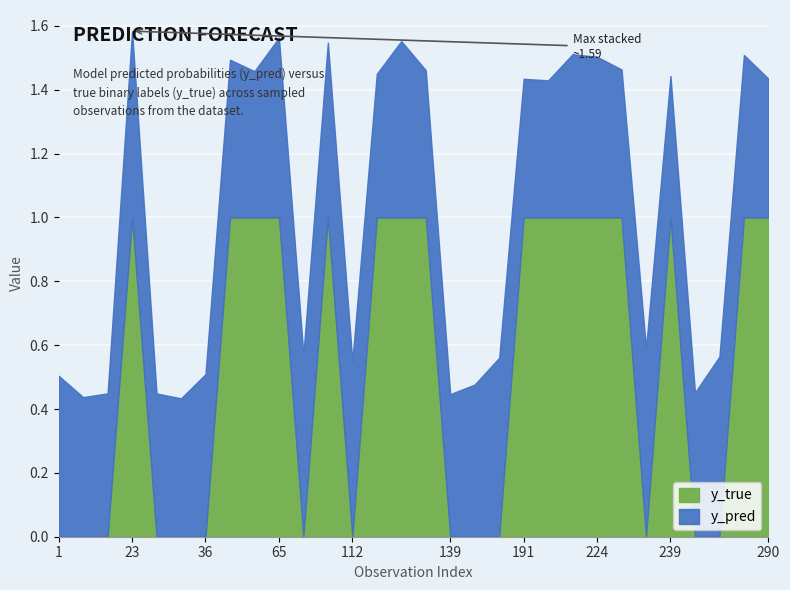

What is the difference between the highest and lowest values at 35?

0.4